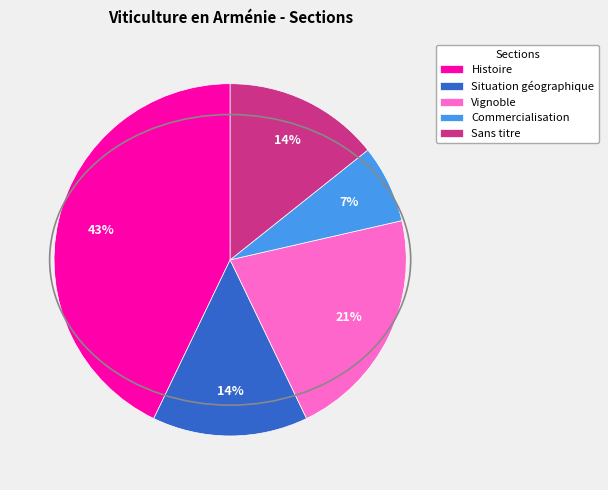

Is there any slice that represents more than half of the pie?

No